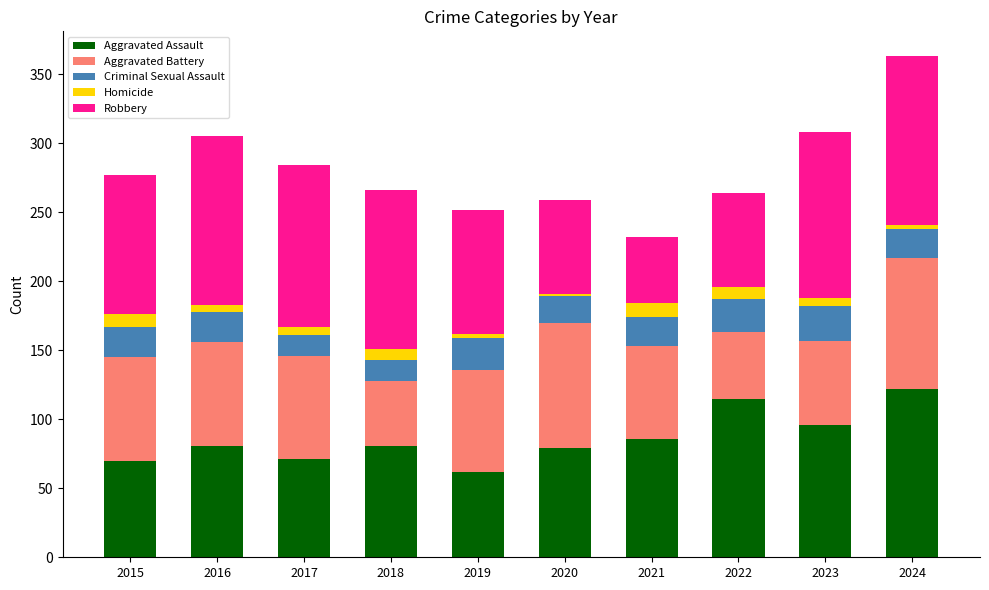

What is the difference between the Aggravated Assault values at 2023 and 2018?

15